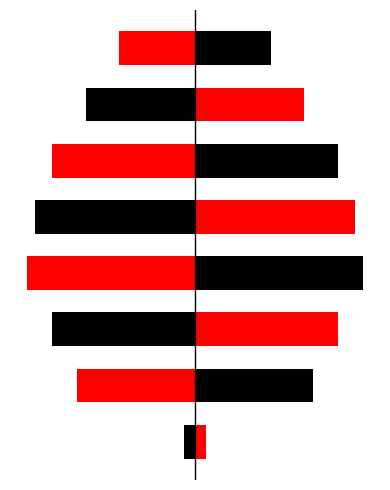

How many data points in right are less than 954?

4